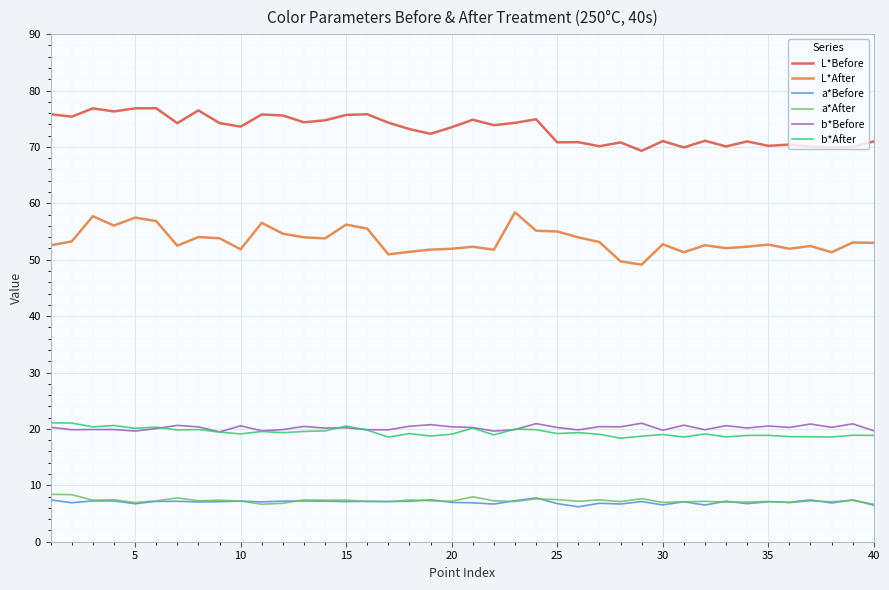

True or false: b*After and L*Before cross at least once.

False